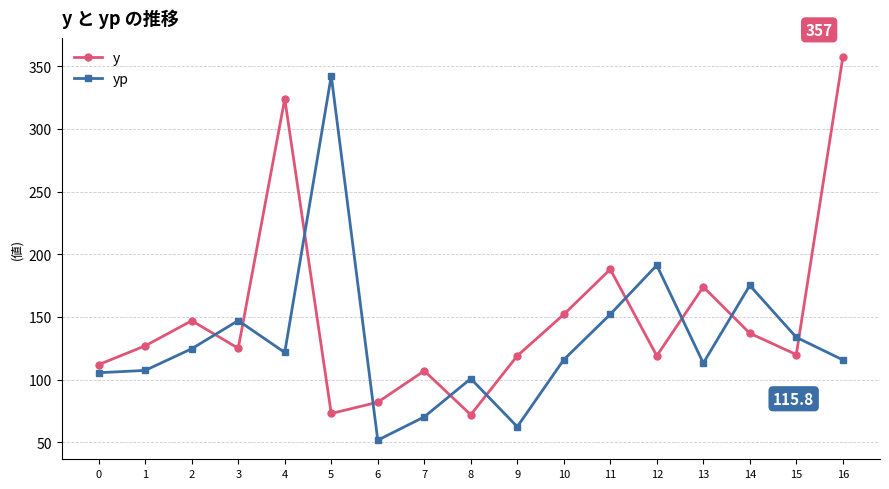

Rank the series by their average value, from lowest to highest.

yp, y